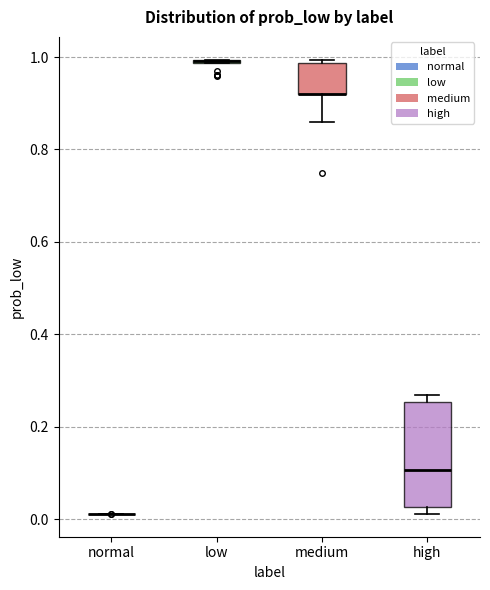

Which box is the tallest, from its lower edge to its upper edge?

high